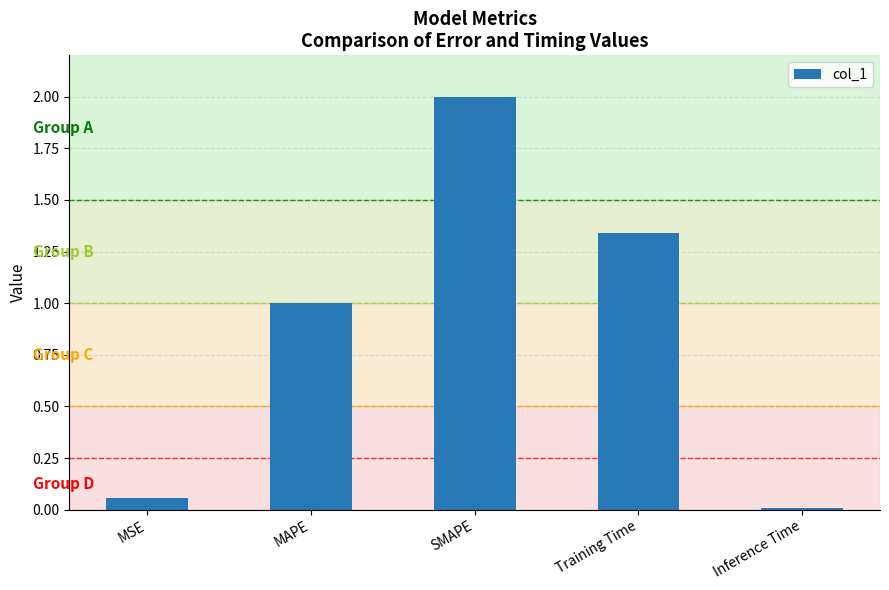

Which label corresponds to the smallest value in the chart?

Inference Time